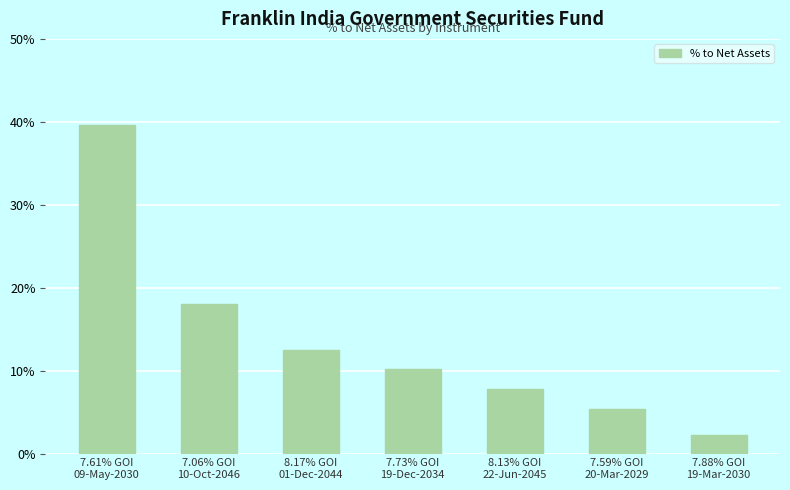

The value at 8.13% GOI
22-Jun-2045 is 7.8. True or false?

True